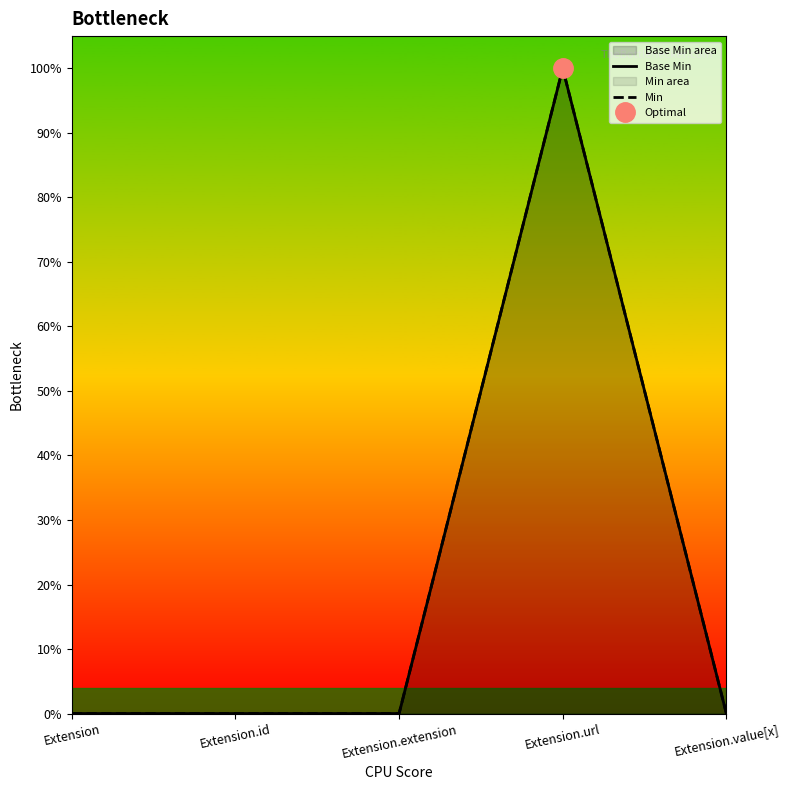

Count the Base Min values in the range 0 to 1.

5